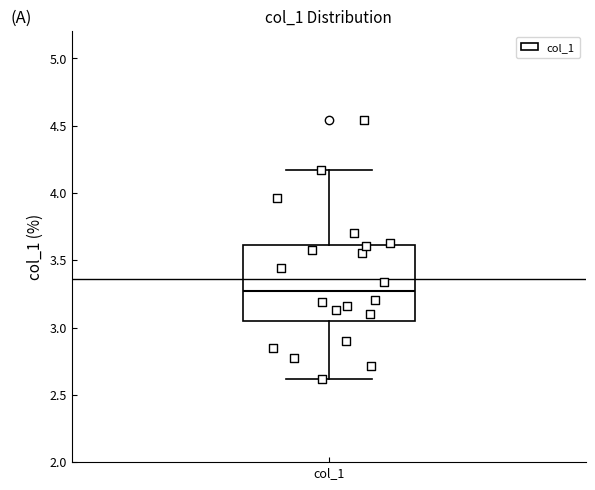

Read this box plot against the y-axis: the position of the median line, the range covered by the box, and the ends of both whiskers. The values are not printed on the chart, so give them approximately, as read against the axis.

median 3.25, box 3.05 to 3.60, whiskers 2.60 to 4.15